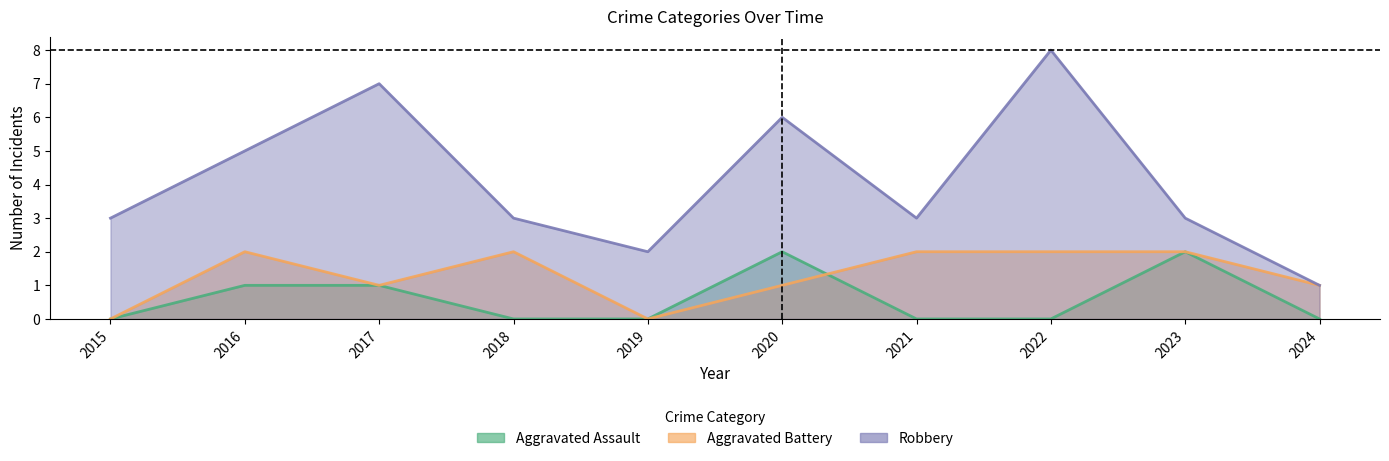

Is it true that Aggravated Battery equals -1 at 2019?

False